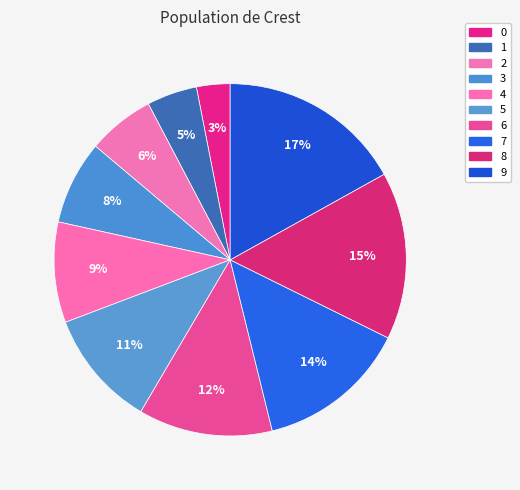

How many segments does this pie chart have?

10